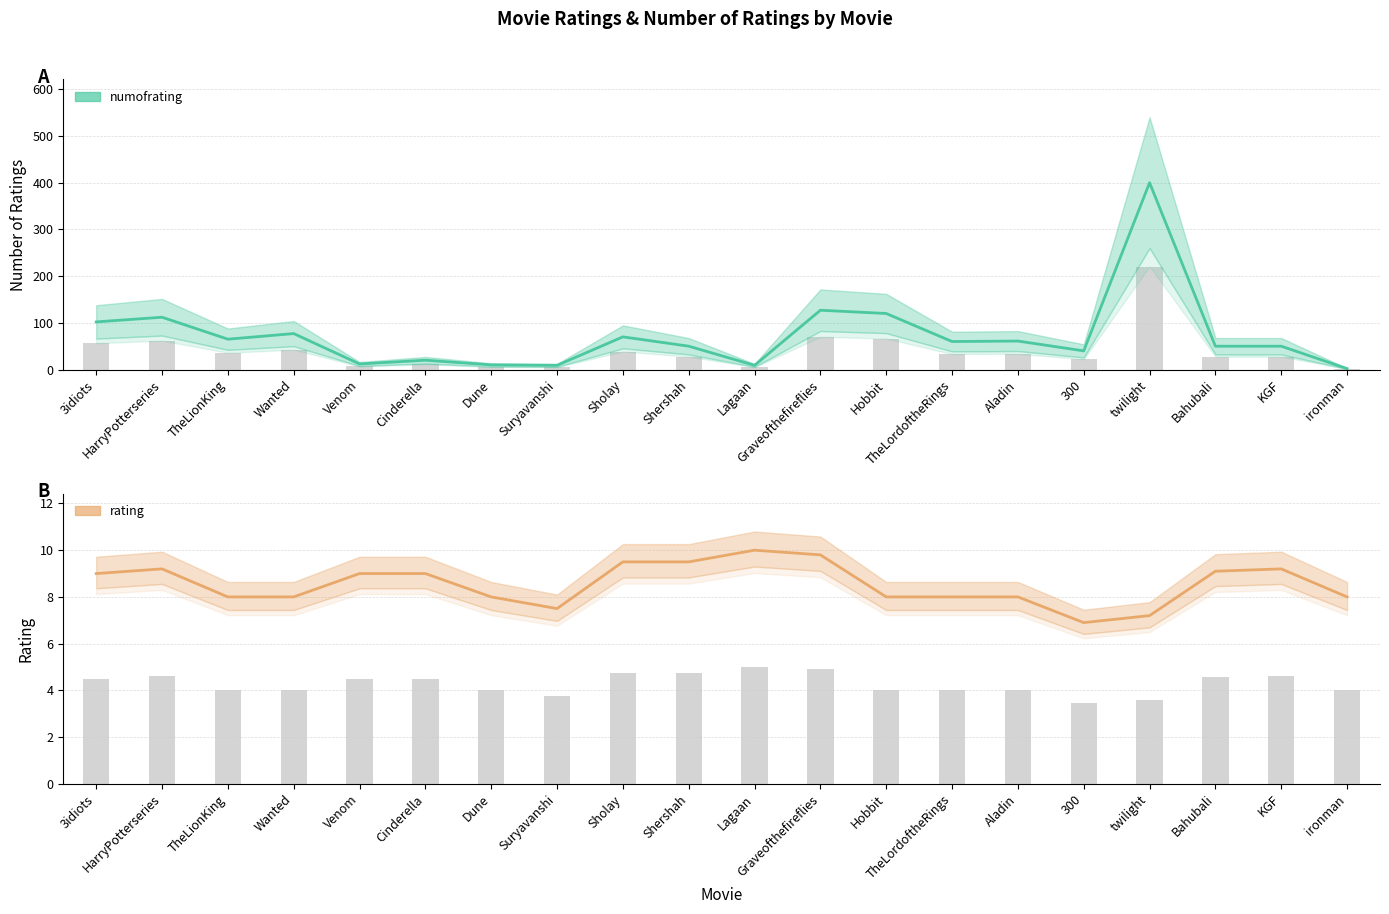

Count the number of data series in this chart.

2